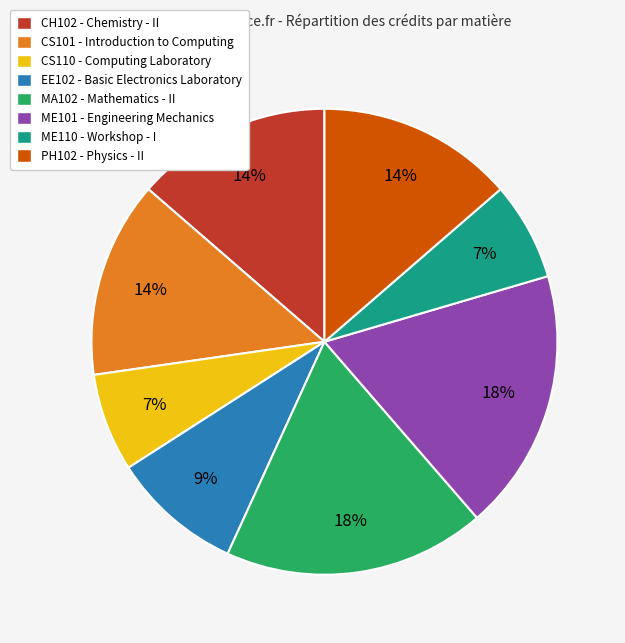

To the nearest percent, what percentage of the pie is ME110?

7%